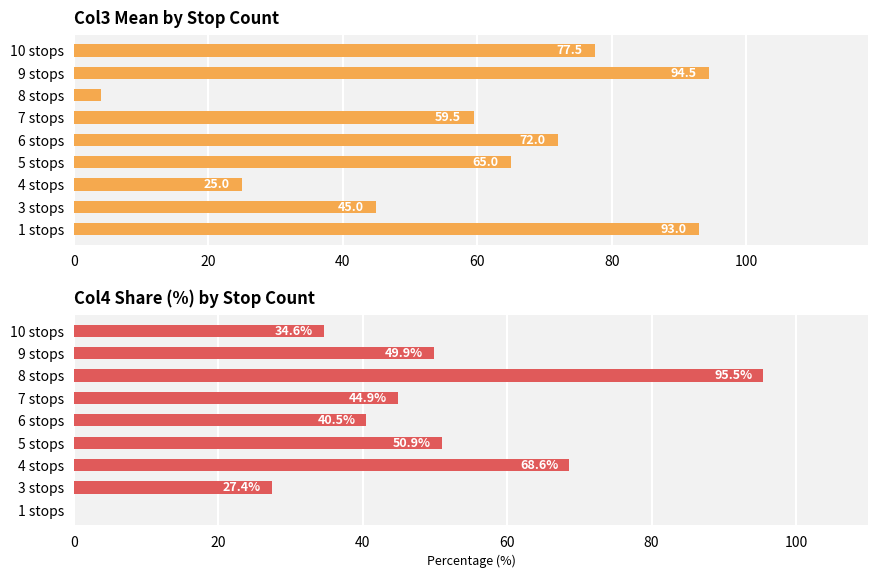

List the series in order of their peak value, lowest first.

col_3 mean, col_4 %